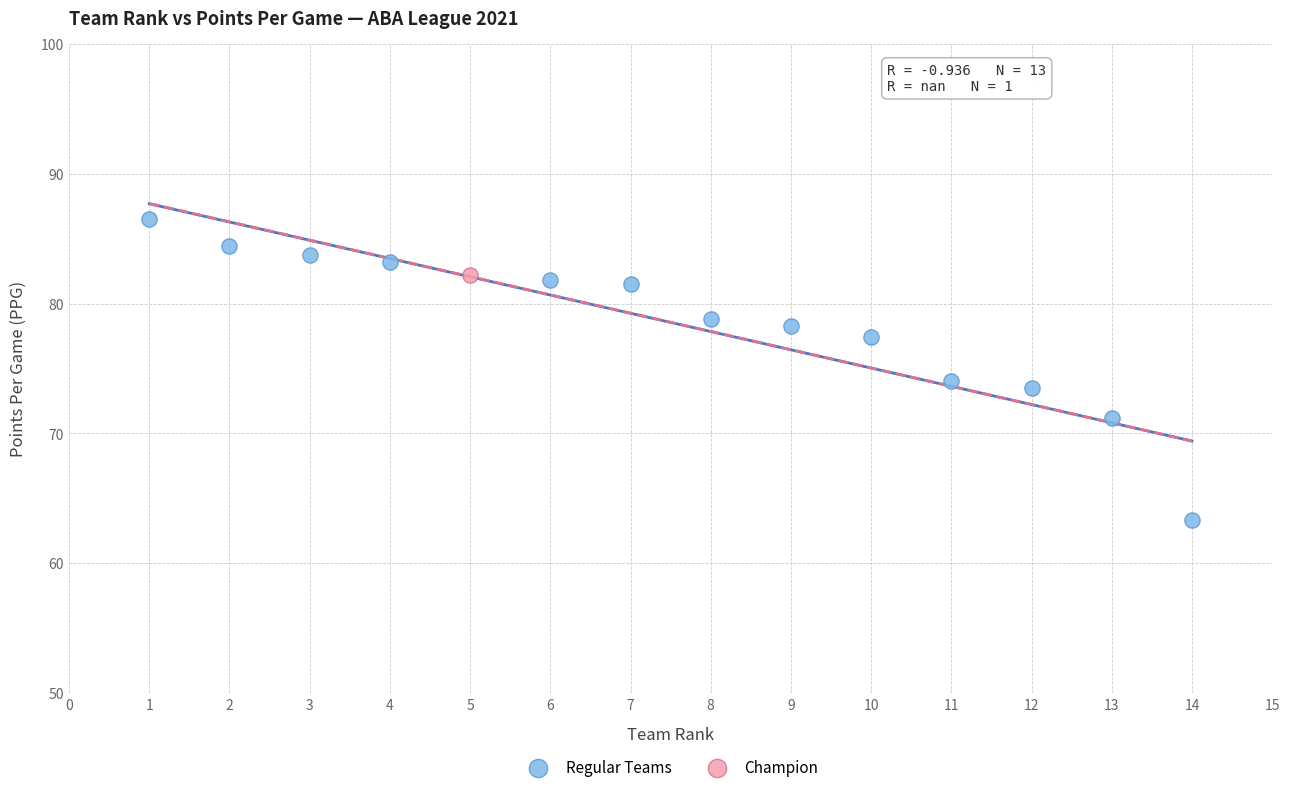

What are all the series names shown in the legend?

Regular Teams, Champion